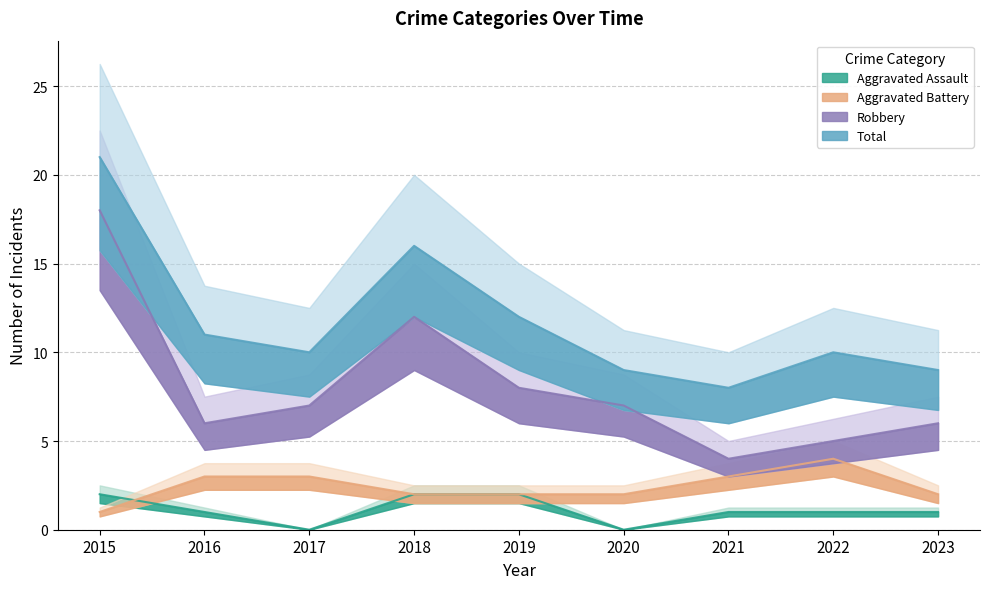

How many data points does each series have?

9